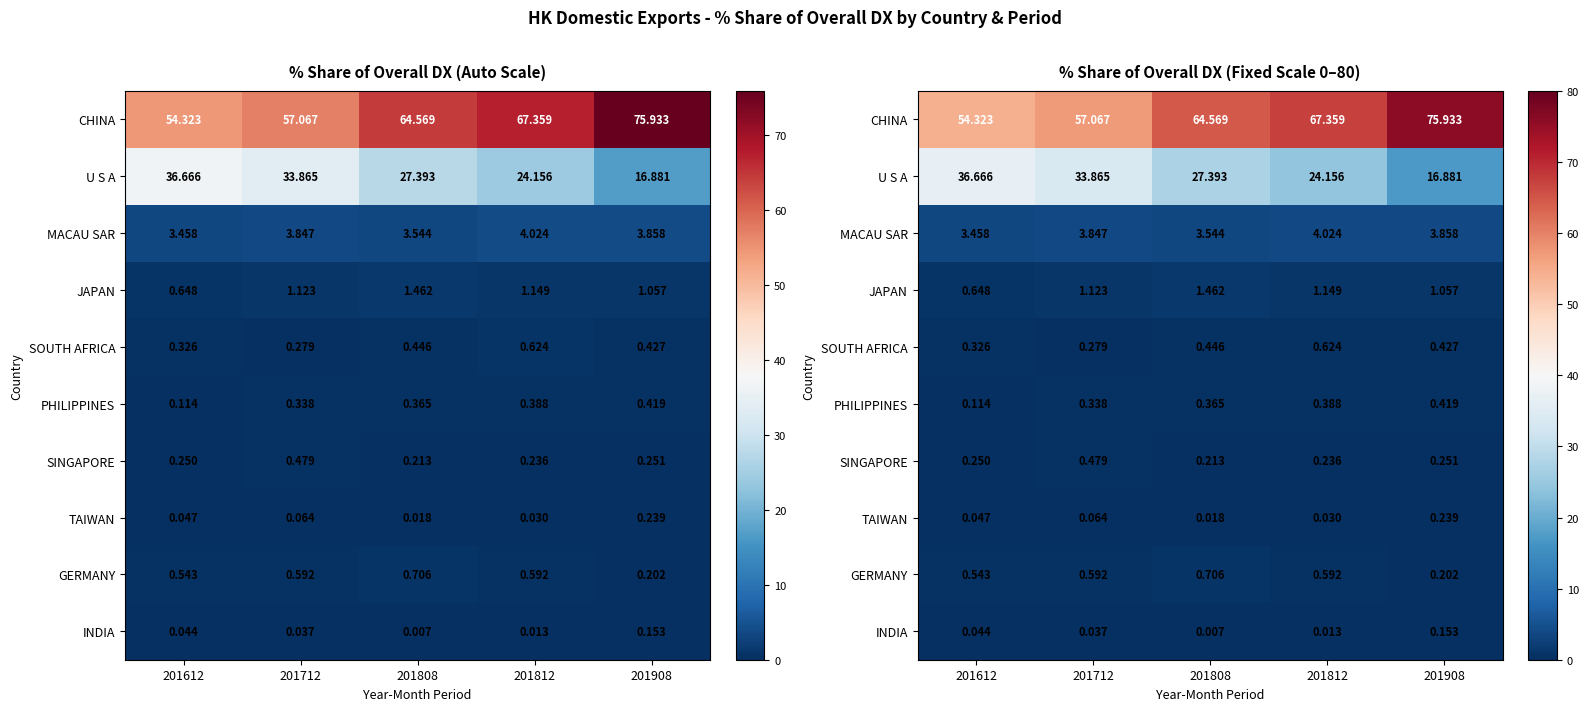

The value of TAIWAN at 201808 is 0.0. True or false?

False